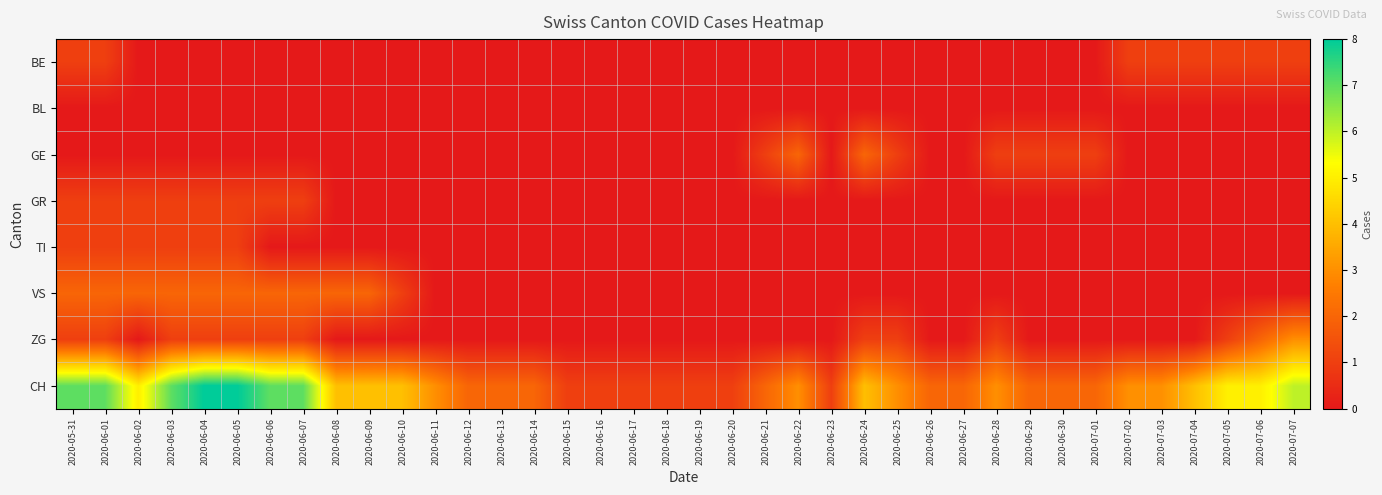

Count the number of data series in this chart.

8